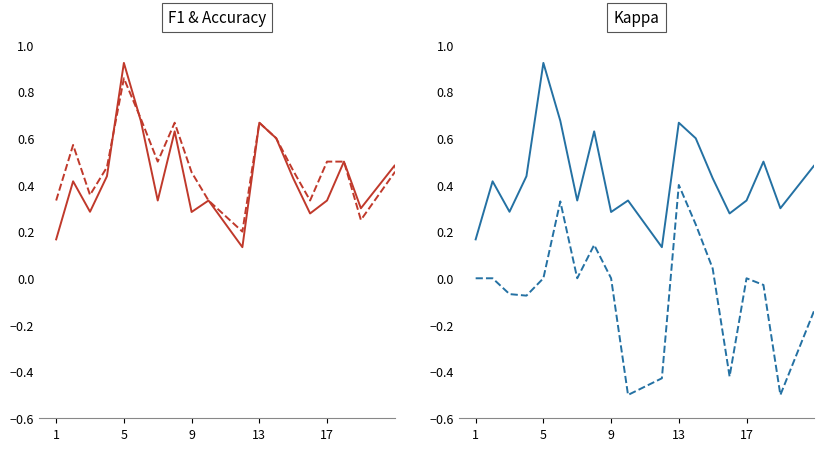

What is the spread (max minus min) of values at 1?

0.3